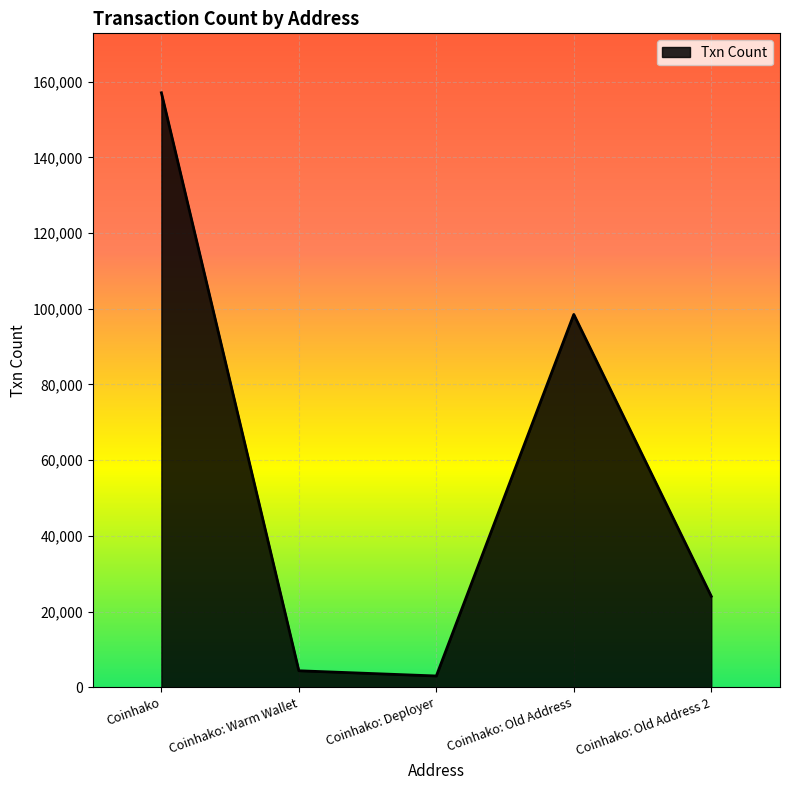

Count the number of categories in the chart.

5